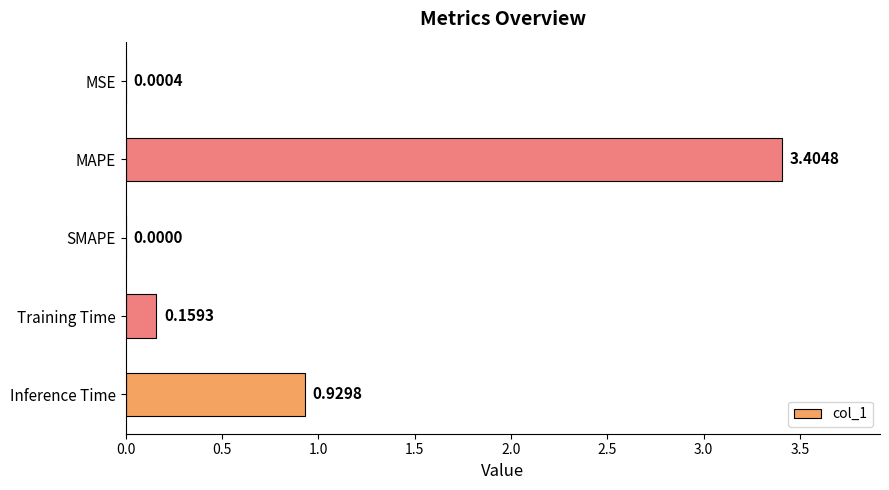

What is the sum of the values at Inference Time and MAPE?

4.3